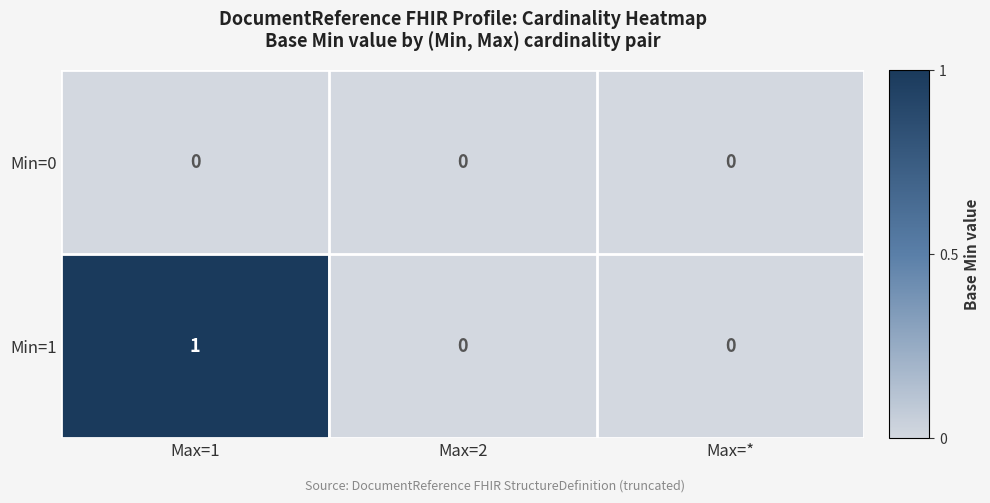

Which category has the highest value across all series?

Max=1